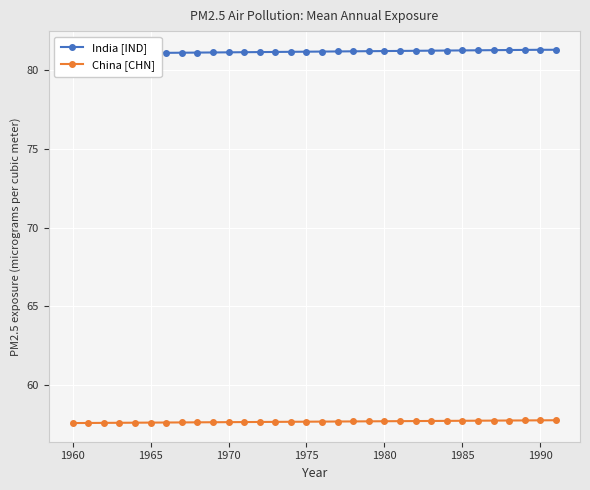

What is the lowest value of the China [CHN] series?

57.6